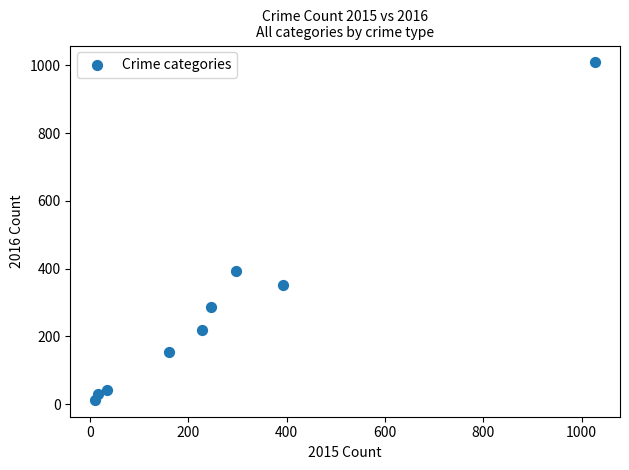

What is the range of X values (max minus min)?

1016